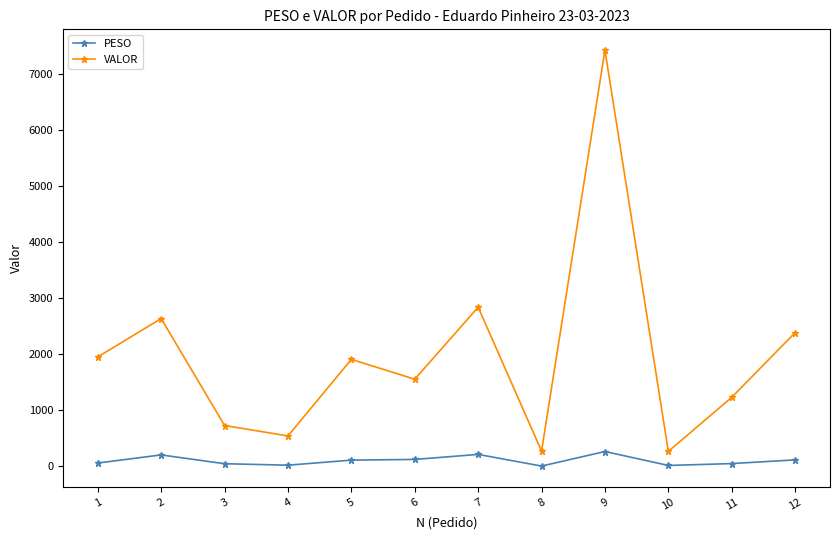

True or false: VALOR and PESO cross at least once.

False